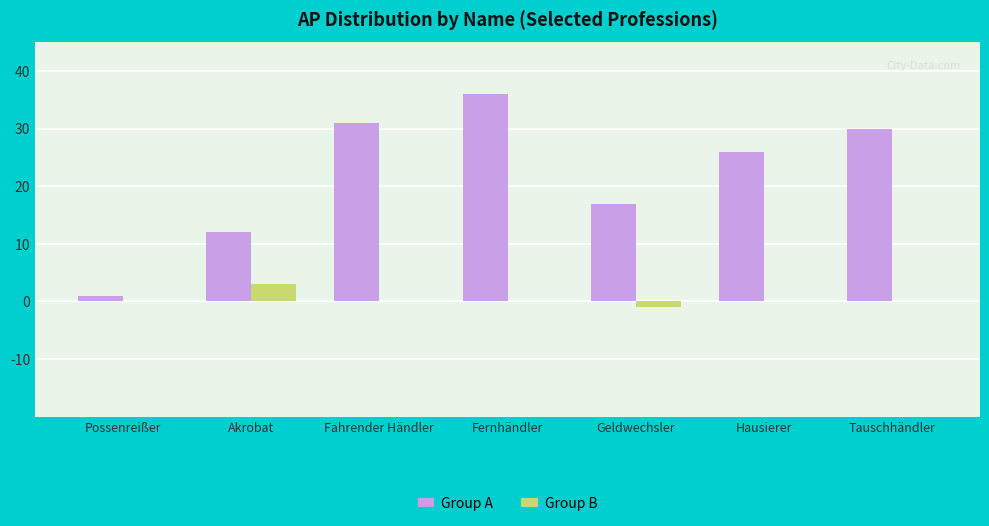

At which category is the sum across all series the highest?

Fernhändler